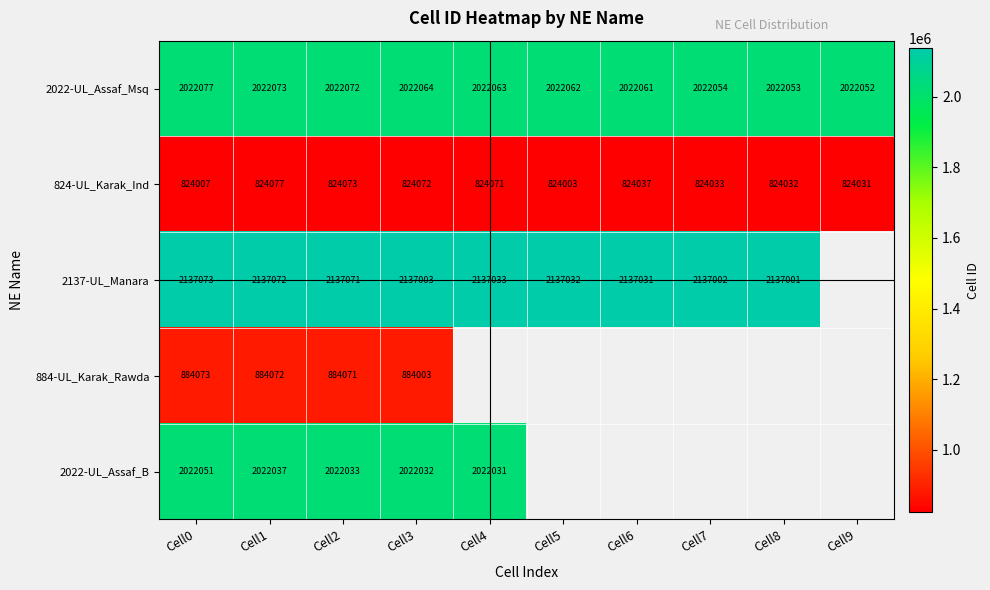

What is the total value across all series at Cell1?

7889331